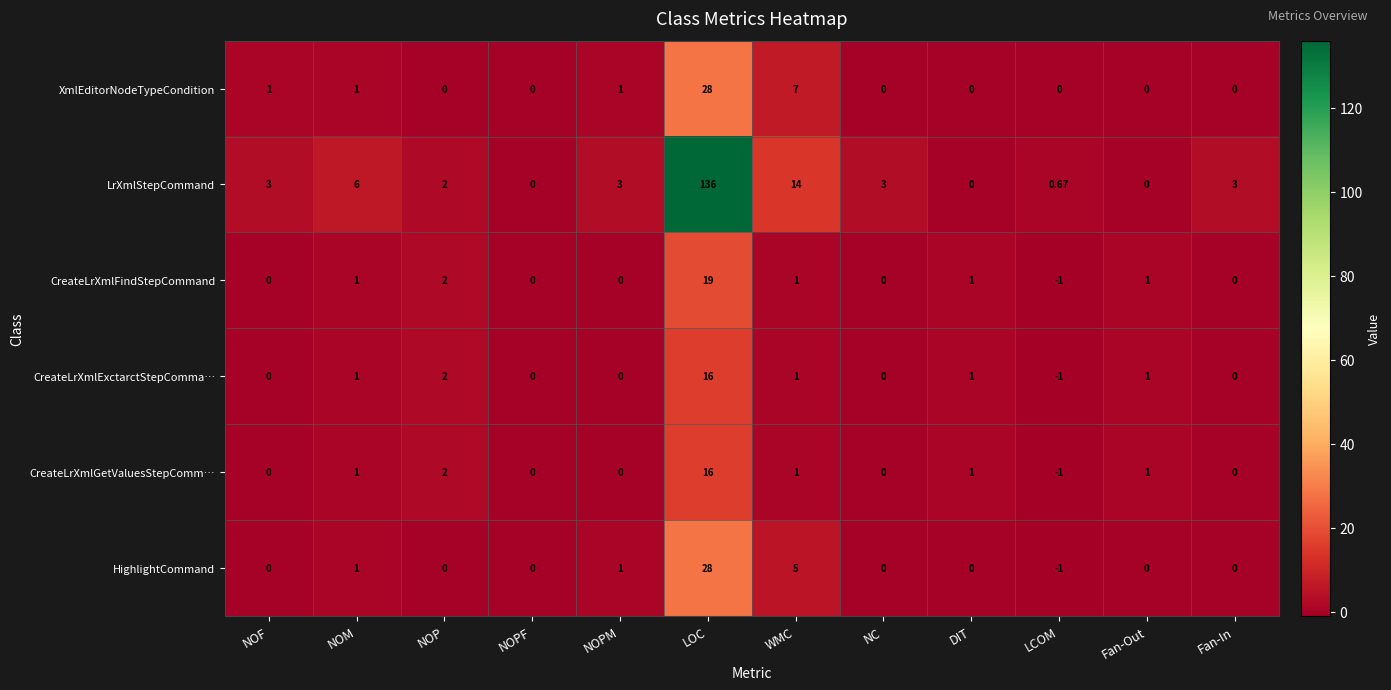

How many data points does each series have?

12